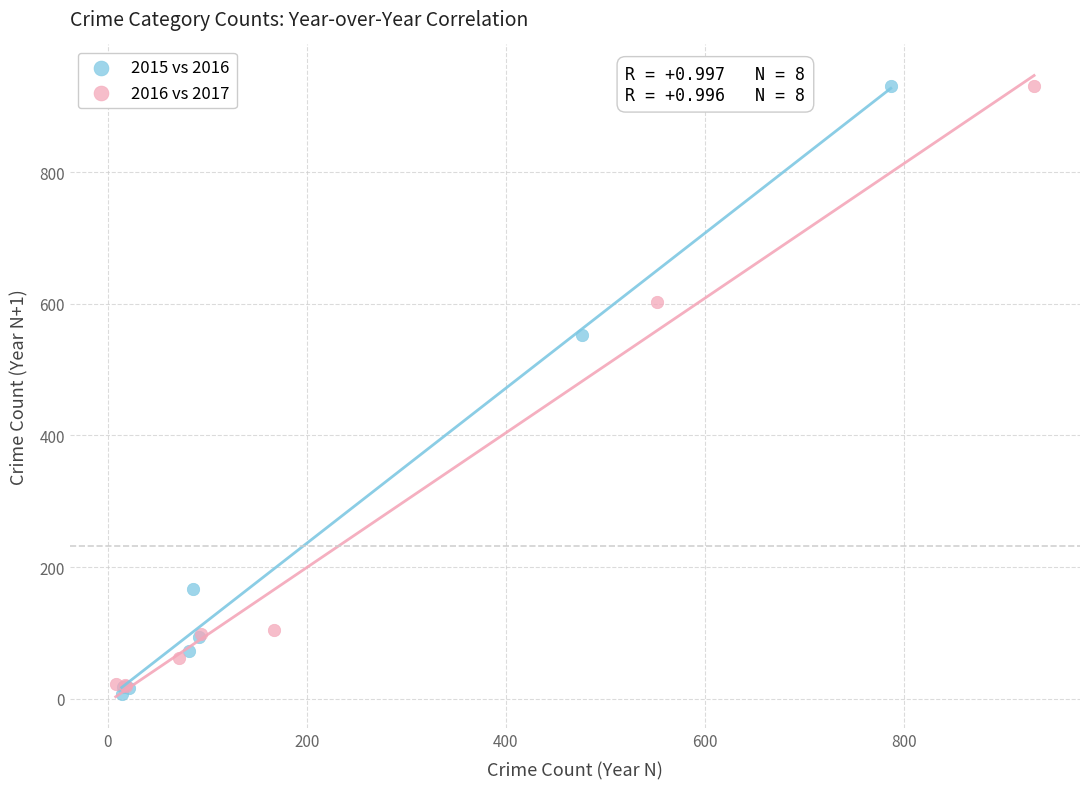

Which series has the widest spread of Y values?

2015 vs 2016